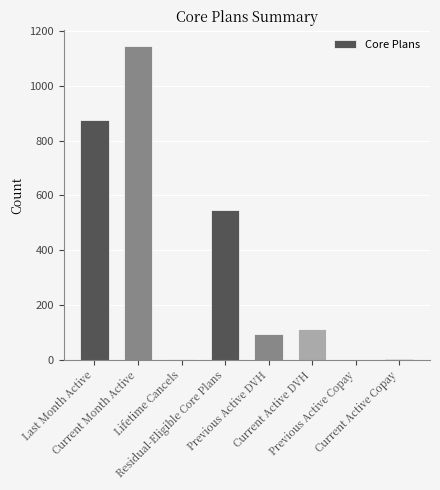

What is the greatest value displayed?

1146